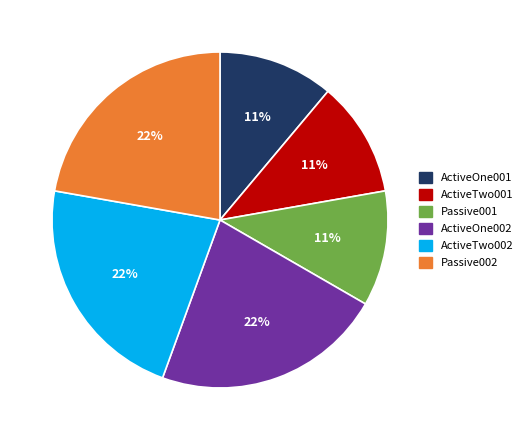

To the nearest percent, what percentage of the pie is Passive002?

22%